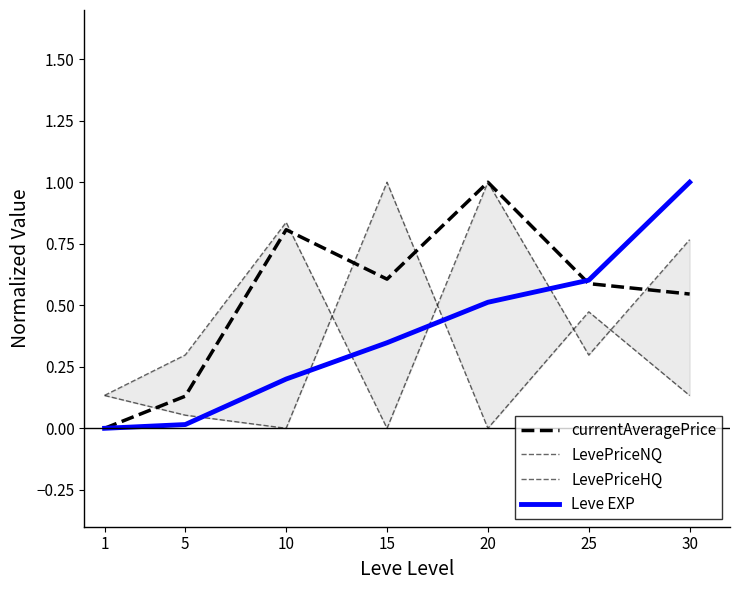

Which series has the largest total across all categories?

currentAveragePrice